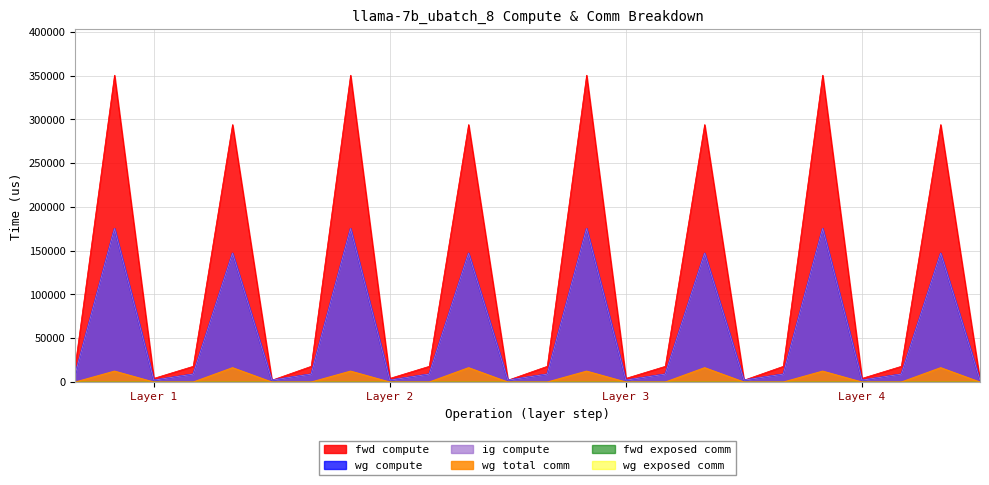

What is the value of the ig compute point at the 21st from the left?

2116.1